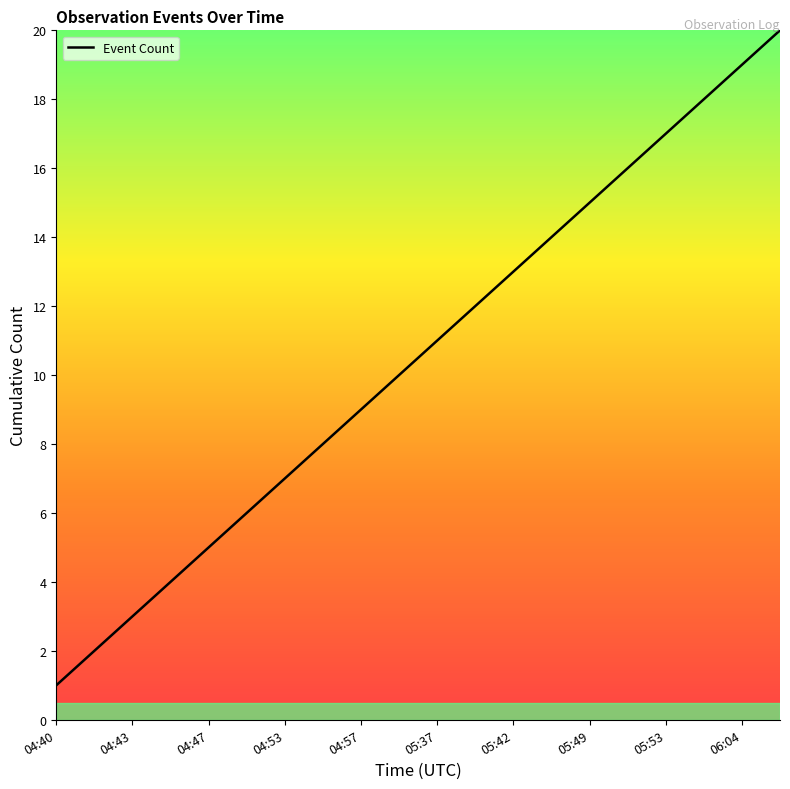

What is the maximum value shown in the chart?

20